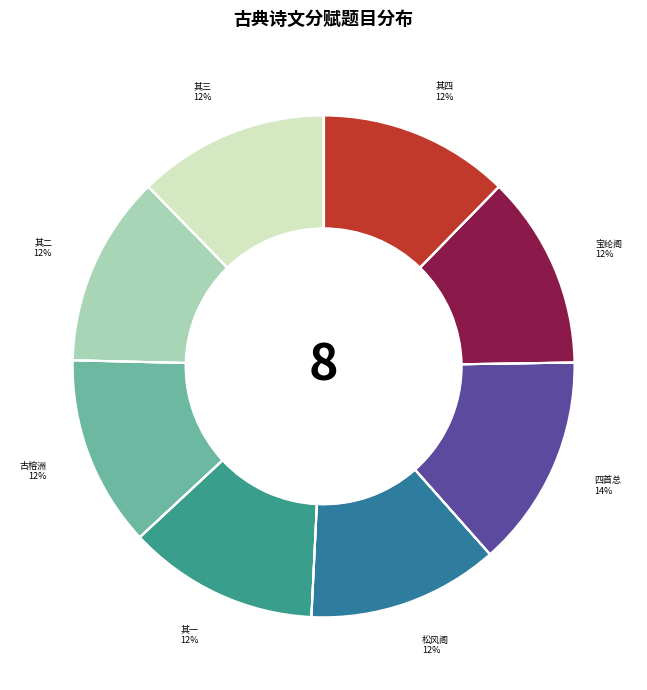

Combined, do 四首总 and 其一 account for over 50%?

No